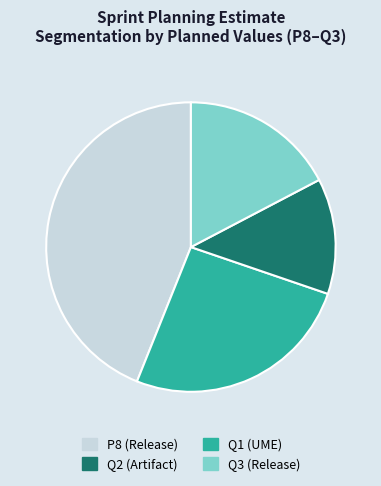

Is there a majority slice in this chart?

No